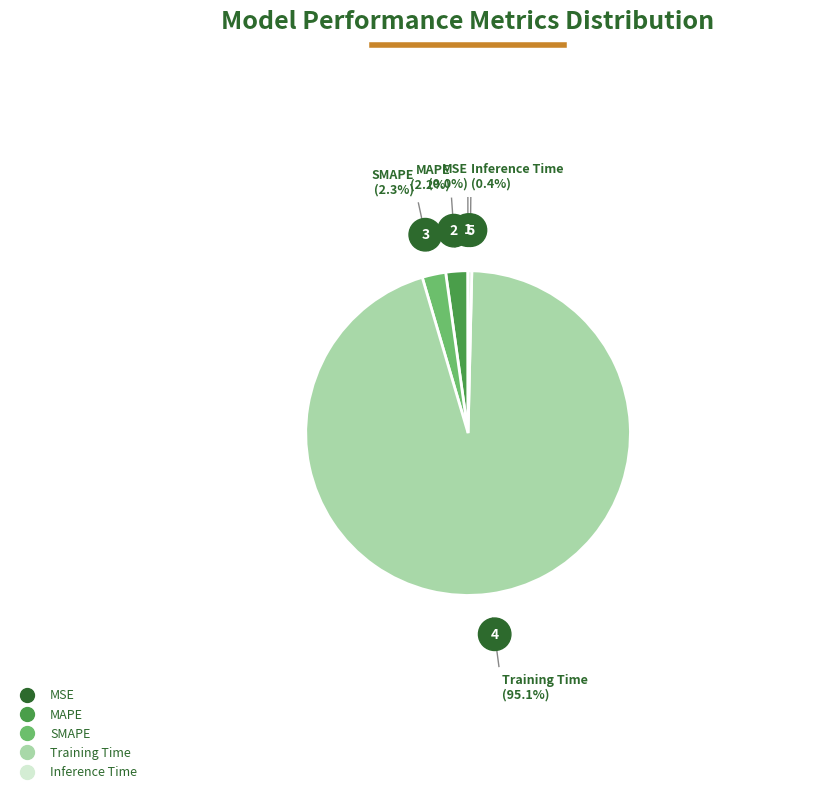

Do SMAPE and Inference Time together represent more than half of the pie?

No